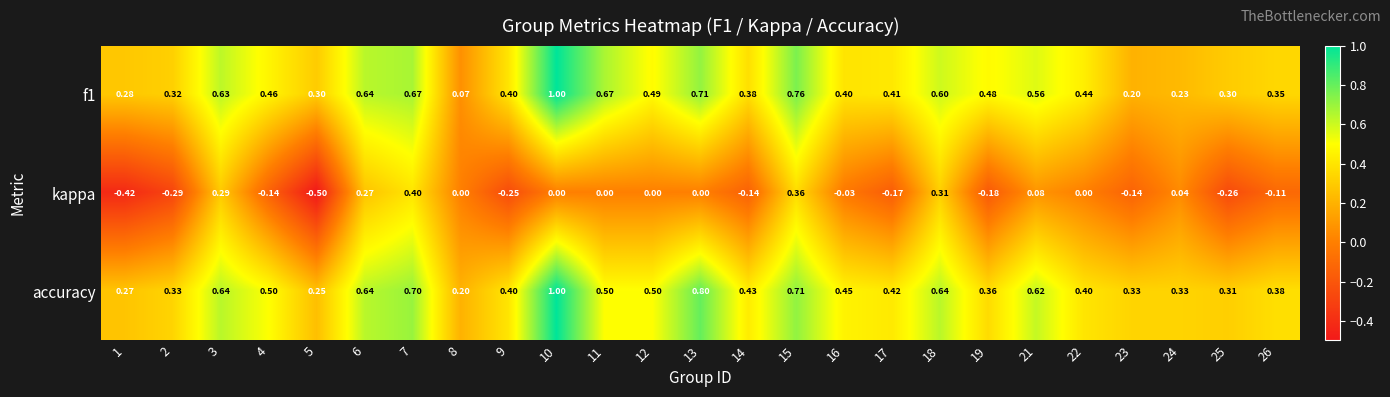

Which series has the largest total across all categories?

accuracy